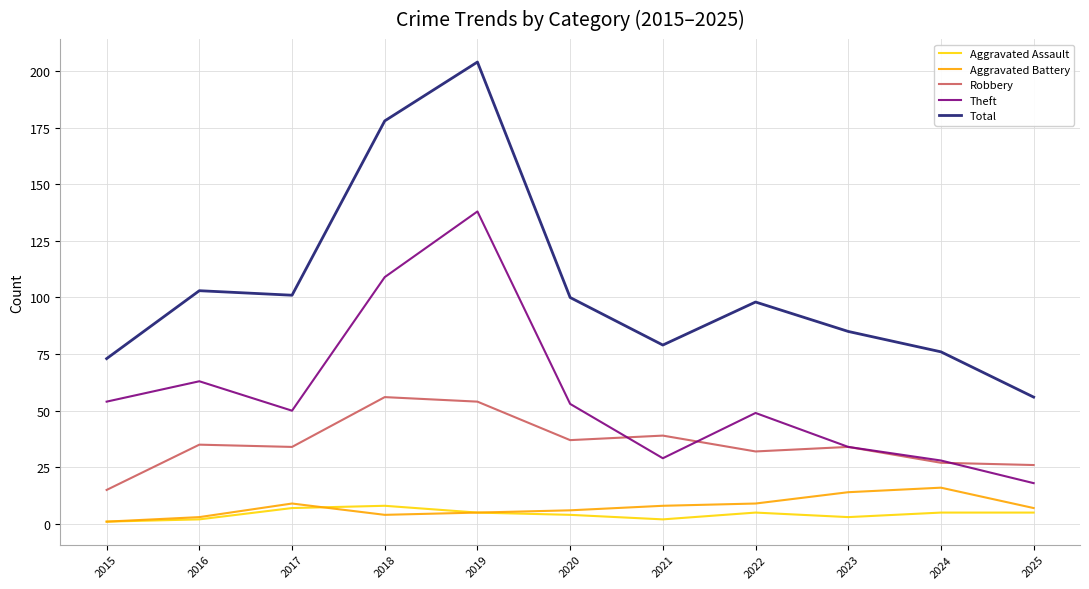

What is the difference between the Total values at 2016 and 2023?

18